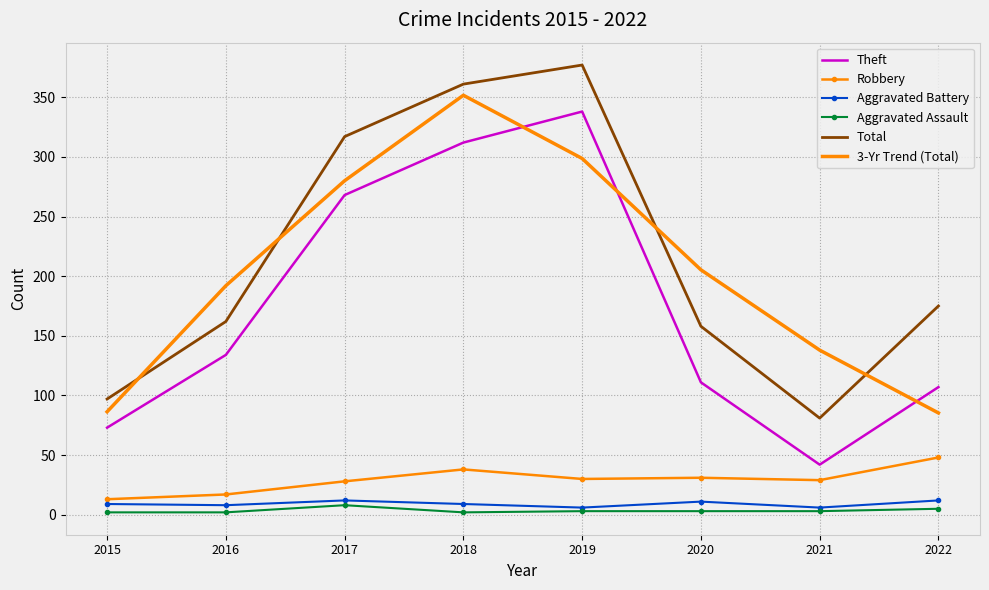

The value of Robbery at 2016 is 29.5. True or false?

False